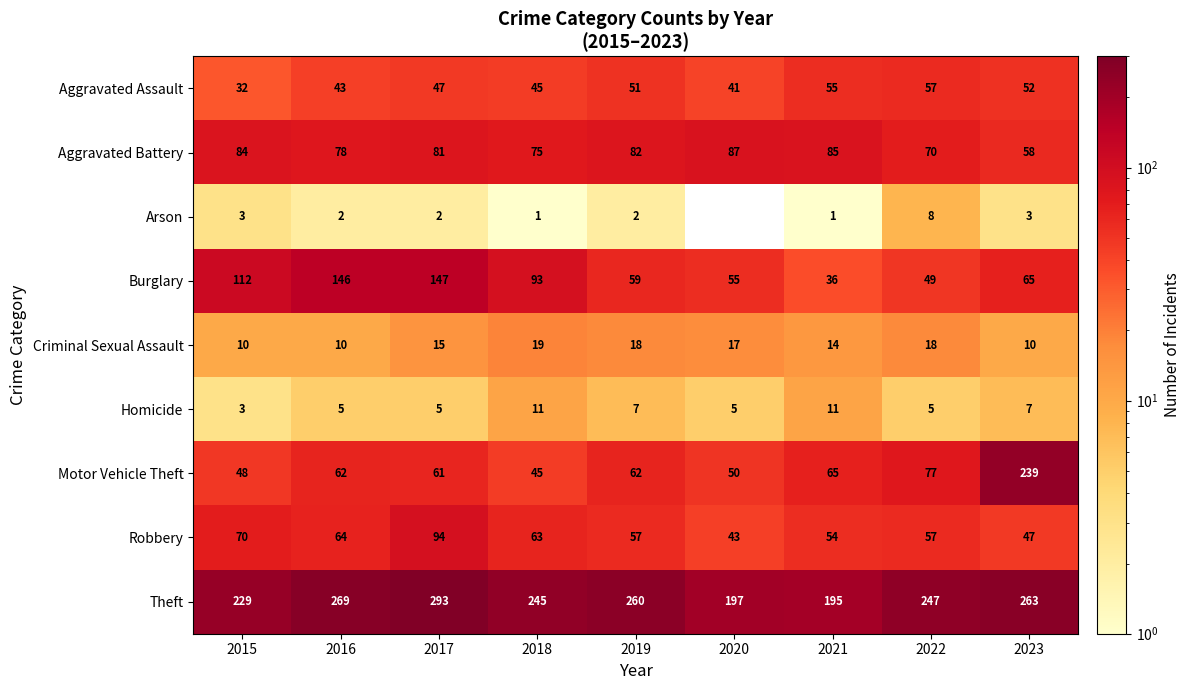

Rank the categories by Theft value from lowest to highest.

2021, 2020, 2015, 2018, 2022, 2019, 2023, 2016, 2017